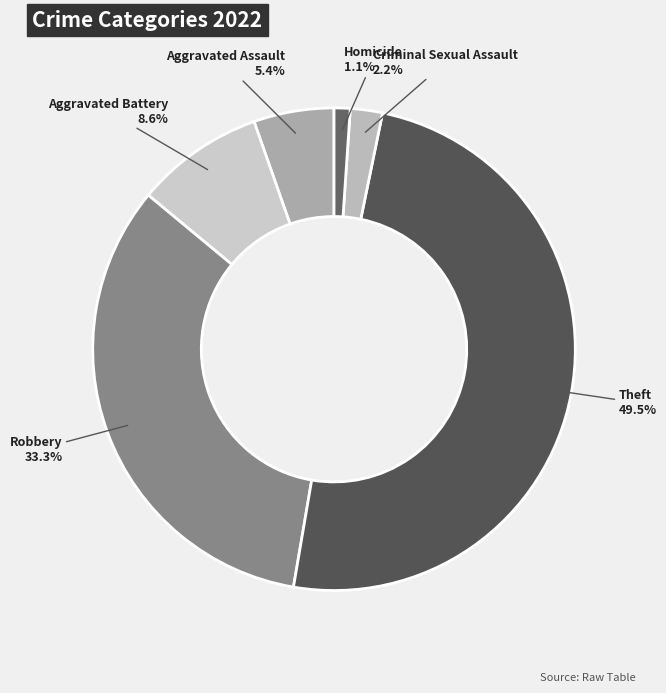

To the nearest percent, what is the average slice percentage?

17%